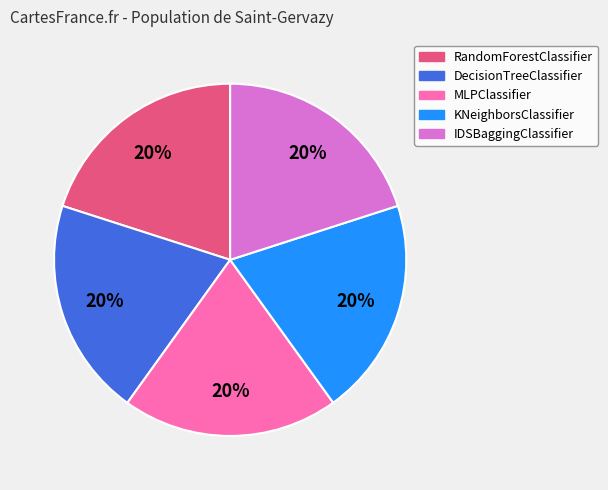

What percentage is the KNeighborsClassifier slice, to the nearest percent?

20%